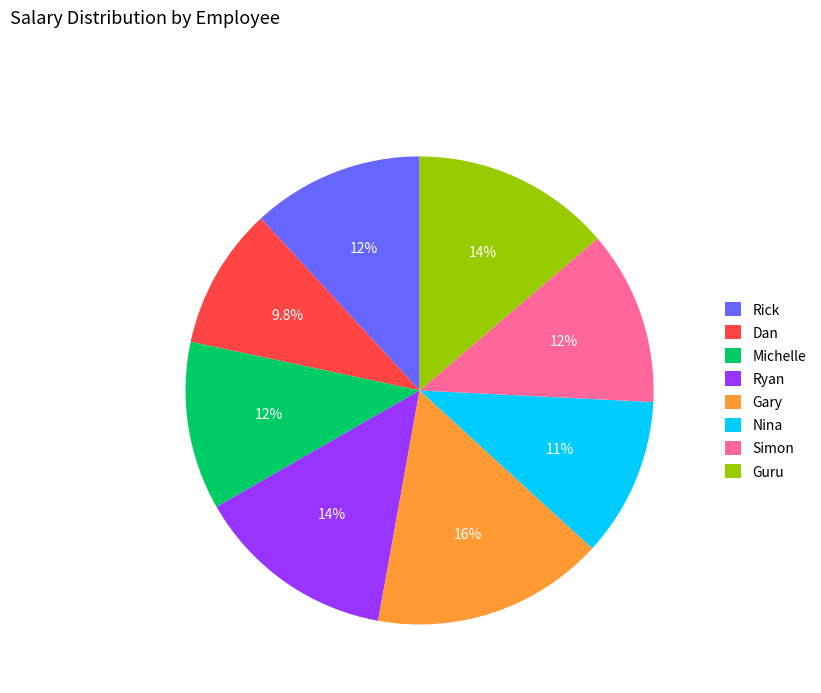

Is it true that Ryan is 22% of the pie?

False